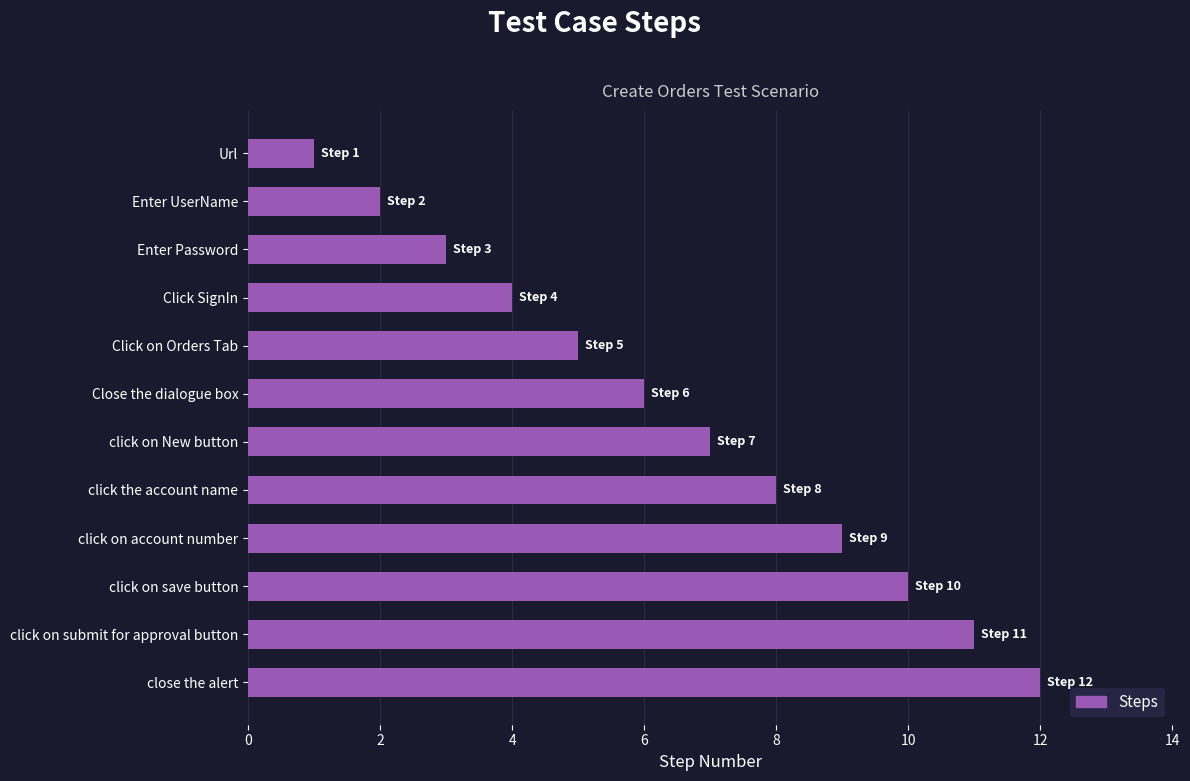

What is the change in value from click on save button to click on submit for approval button?

+1